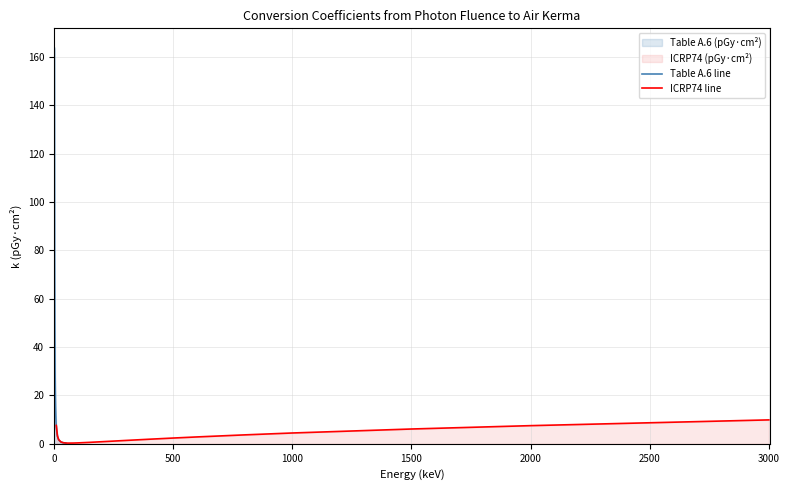

List the series in order of their peak value, highest first.

Table A.6 line, ICRP74 line